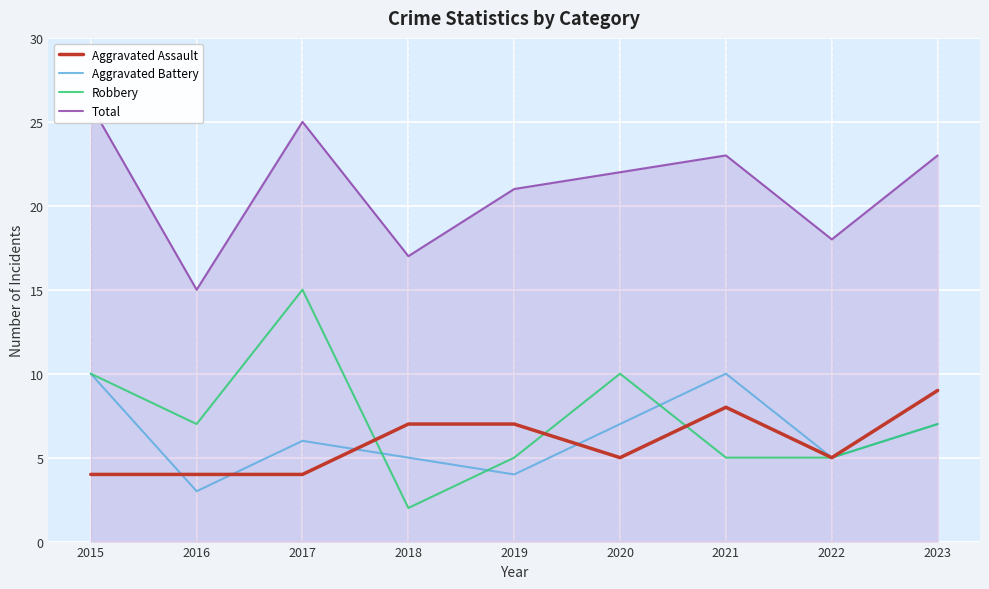

What is the sum of all Aggravated Battery values?

57